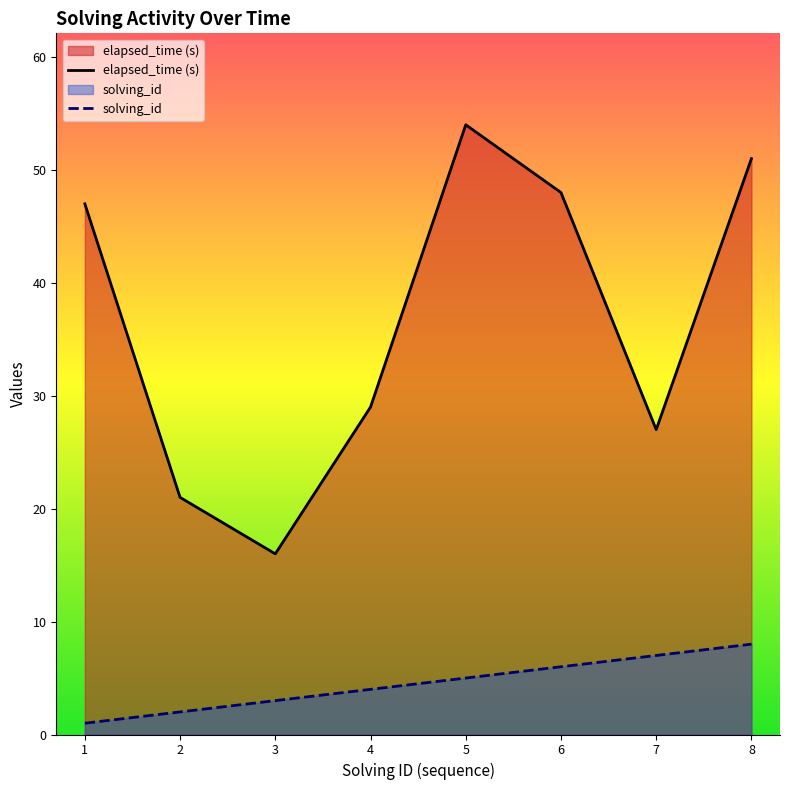

Between 8 and 3, which is larger?

8